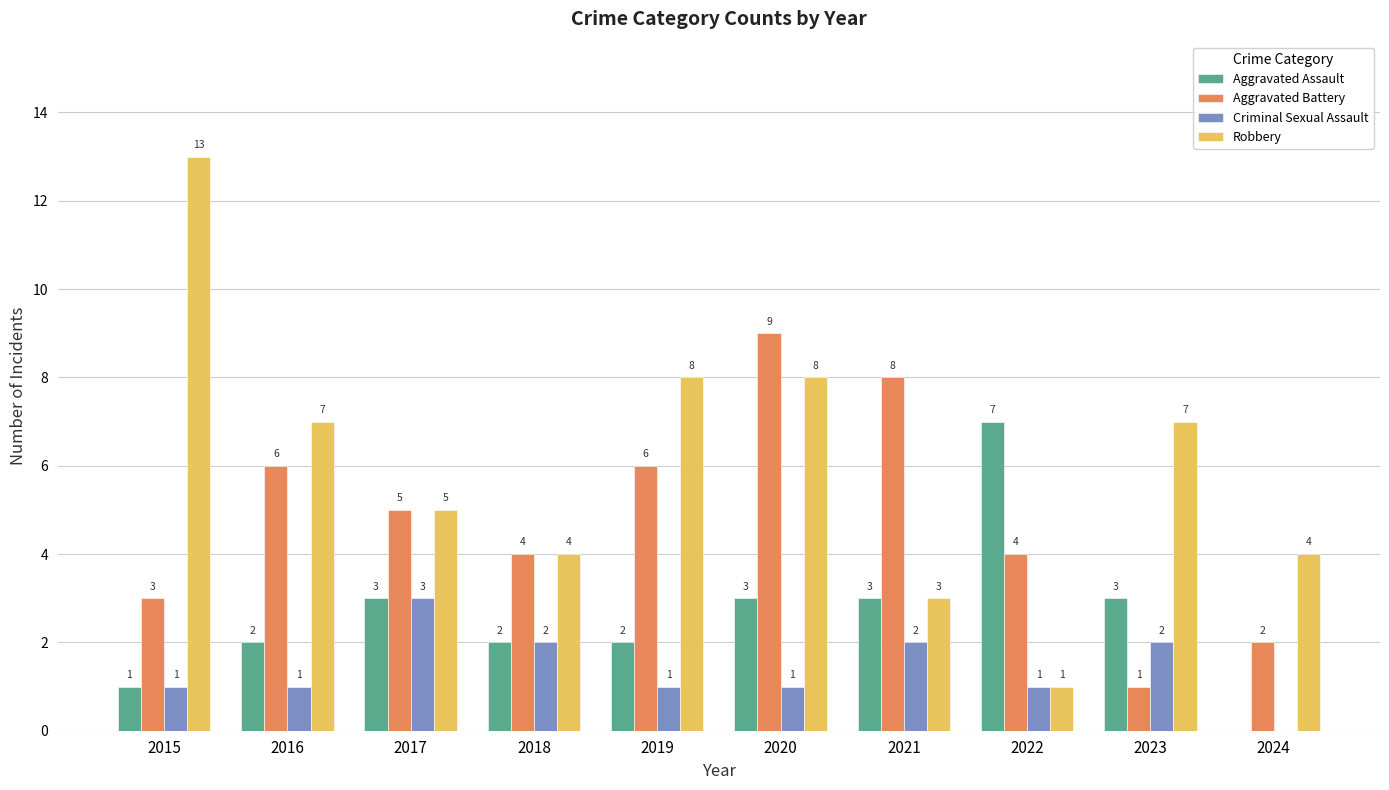

Reading left to right, list all the values displayed in this chart.

Aggravated Assault: 1	2	3	2	2	3	3	7	3	0
Aggravated Battery: 3	6	5	4	6	9	8	4	1	2
Criminal Sexual Assault: 1	1	3	2	1	1	2	1	2	0
Robbery: 13	7	5	4	8	8	3	1	7	4